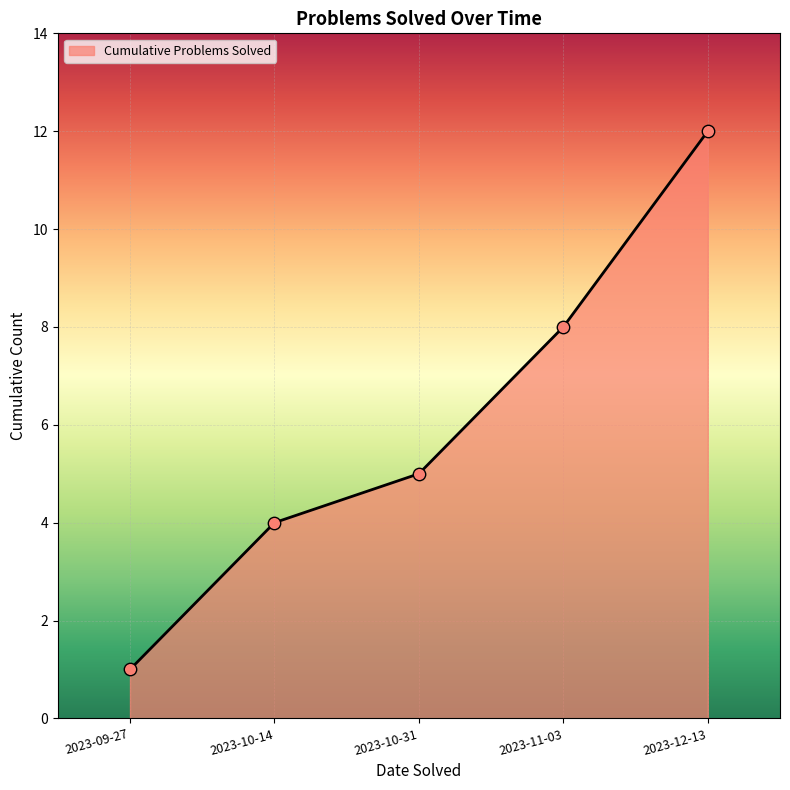

Approximately how many times larger is the value at 2023-11-03 compared to 2023-10-31?

1.6